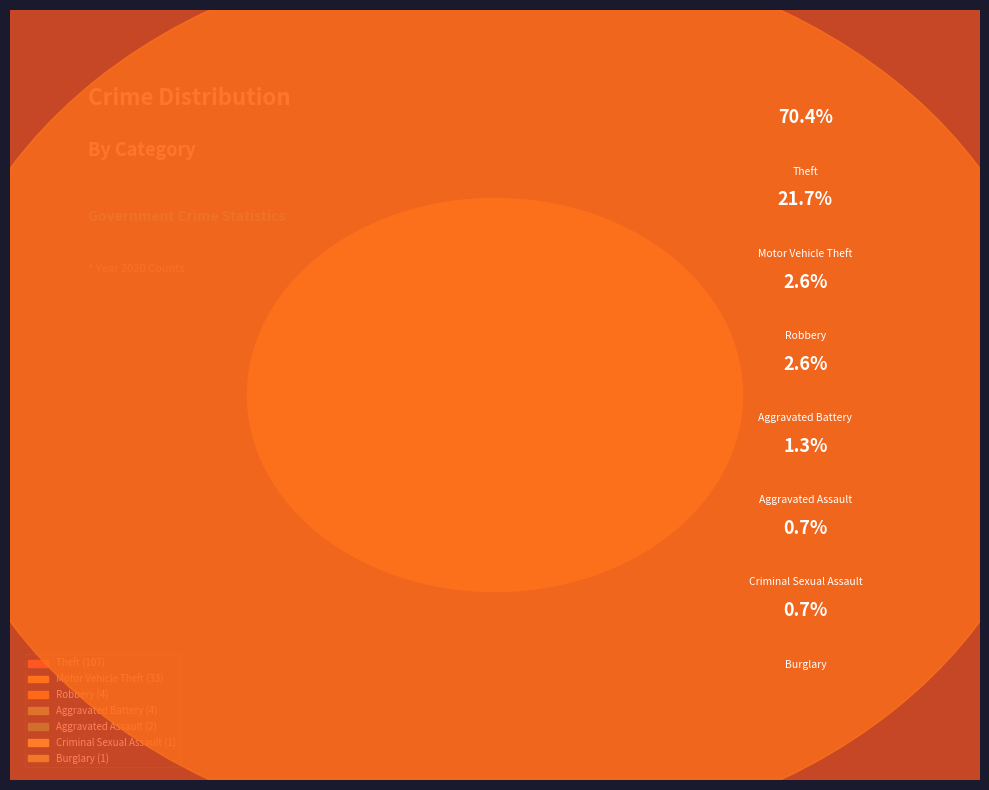

What is the change in value from Criminal Sexual Assault to Robbery?

+3